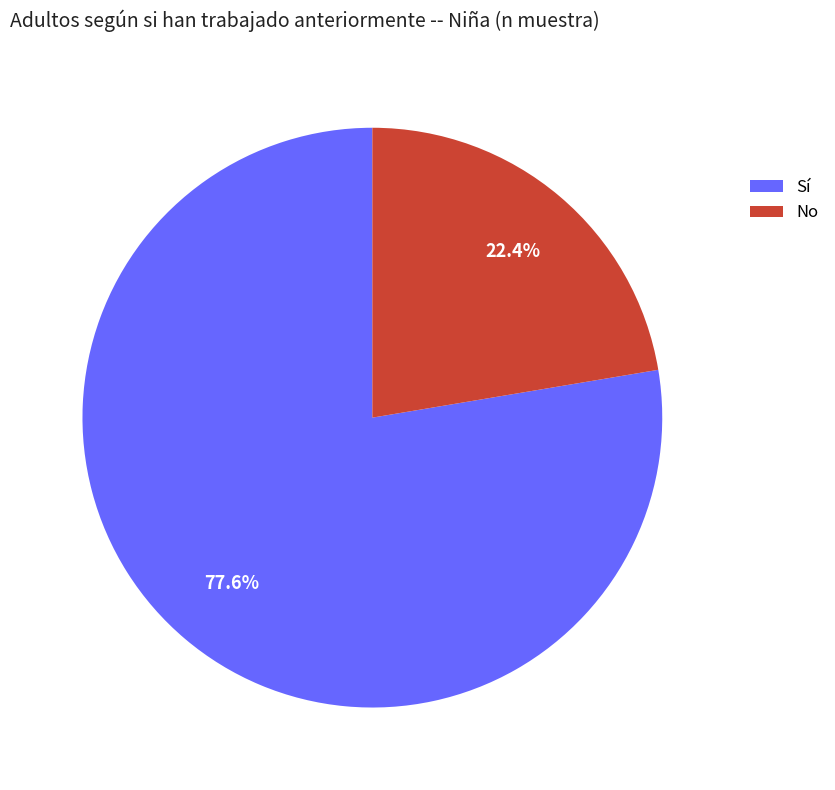

Is the sum of No and Sí greater than half?

Yes